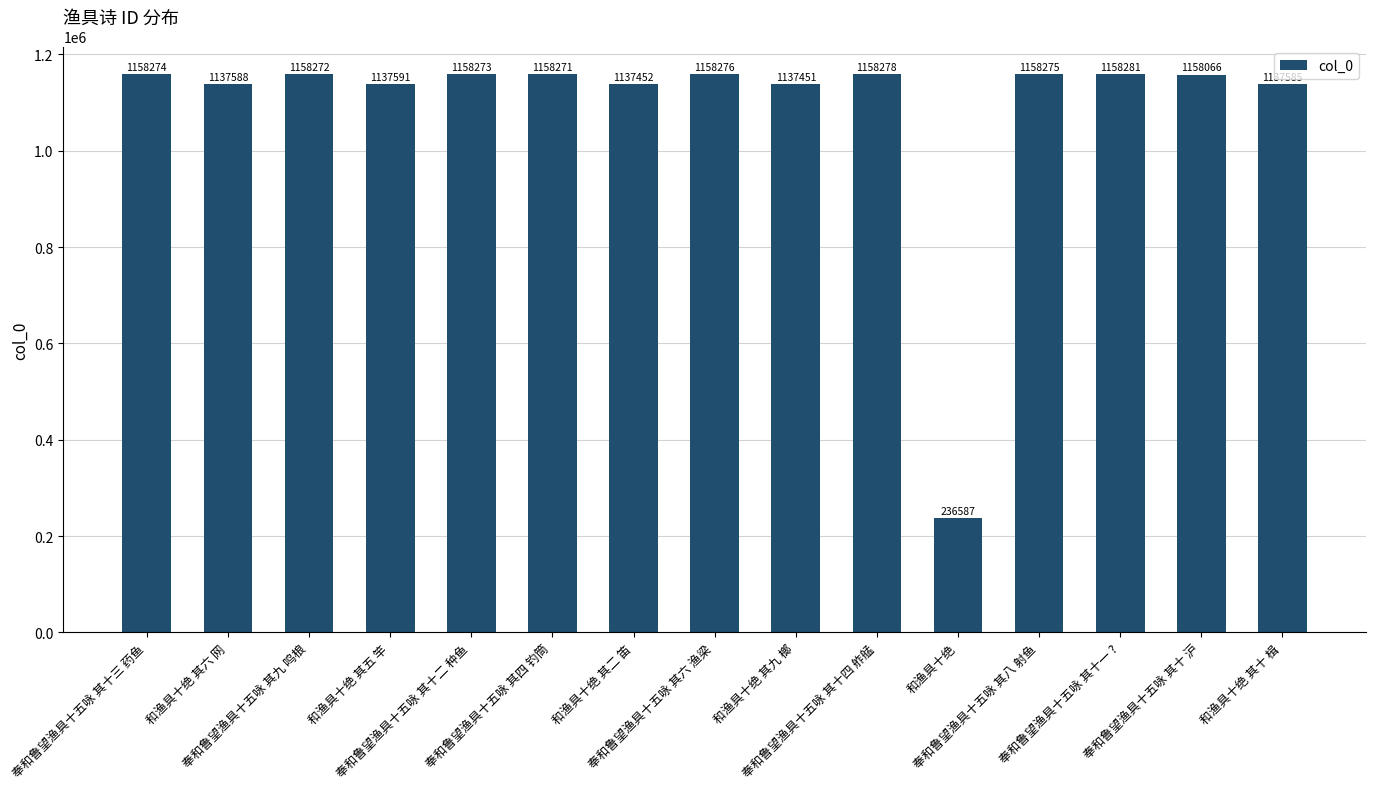

What is the ratio of the value at 奉和鲁望渔具十五咏 其十四 舴艋 to the value at 奉和鲁望渔具十五咏 其十二 种鱼?

1.0